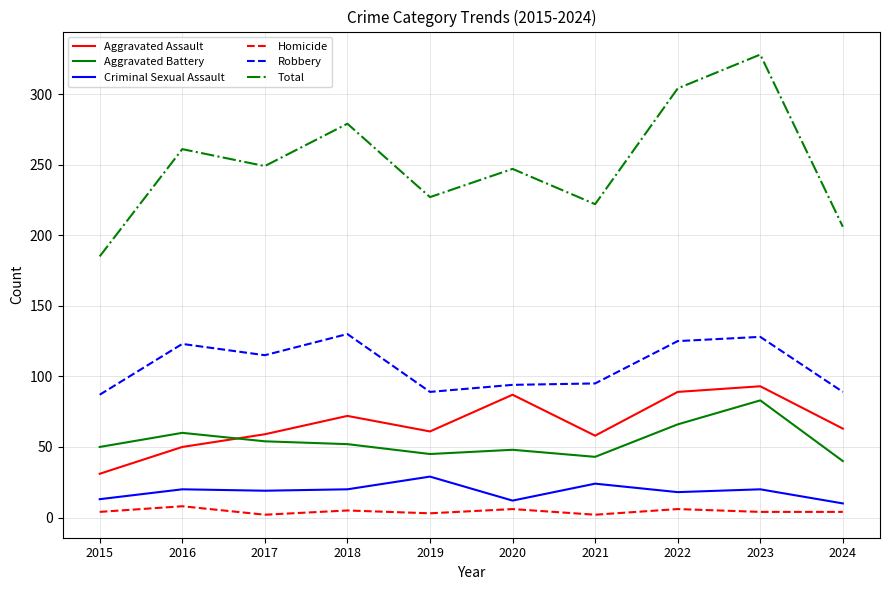

True or false: Total and Aggravated Assault intersect in this chart.

False